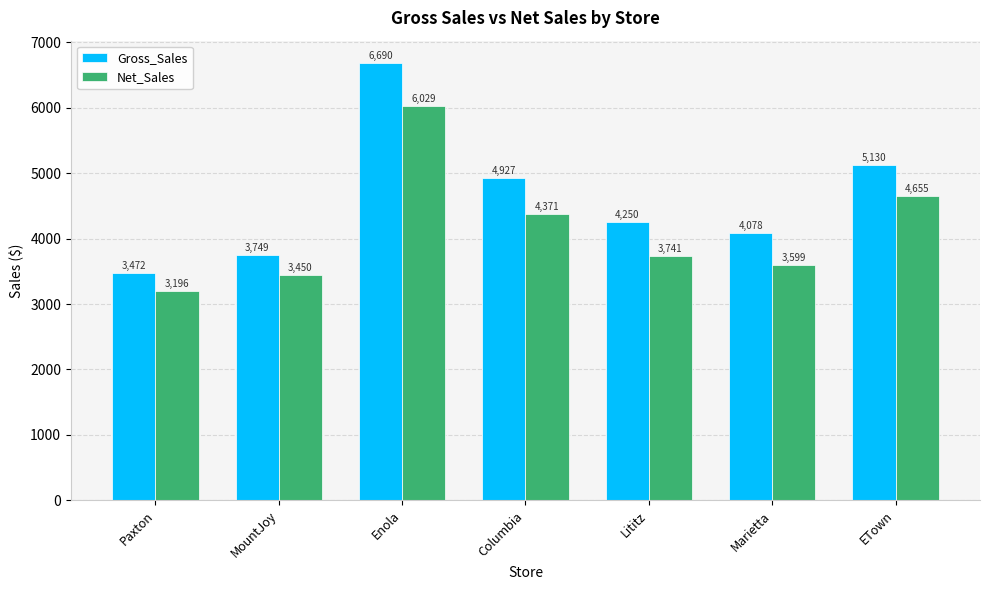

Does the chart contain stacked bars?

No